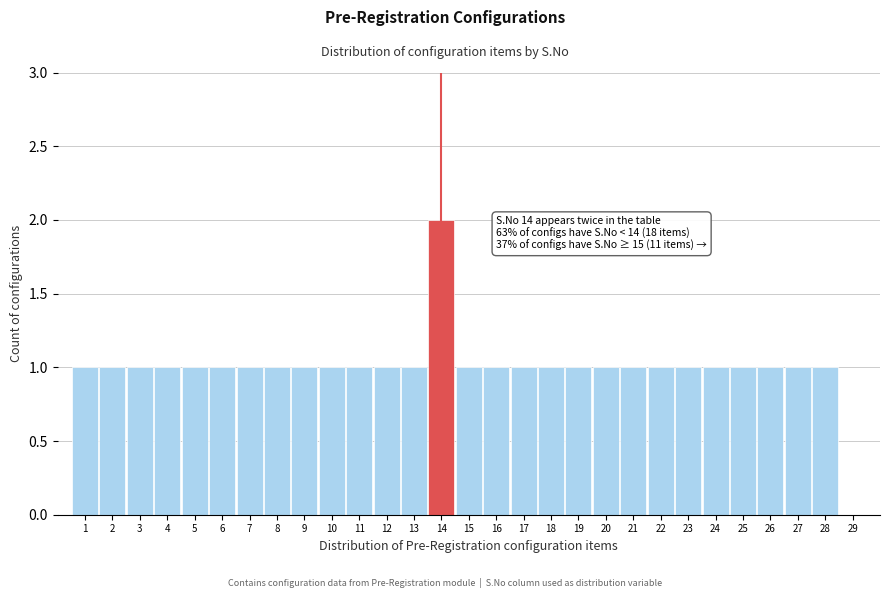

Over which range of the x-axis is the bar tallest?

13.5 to 14.5